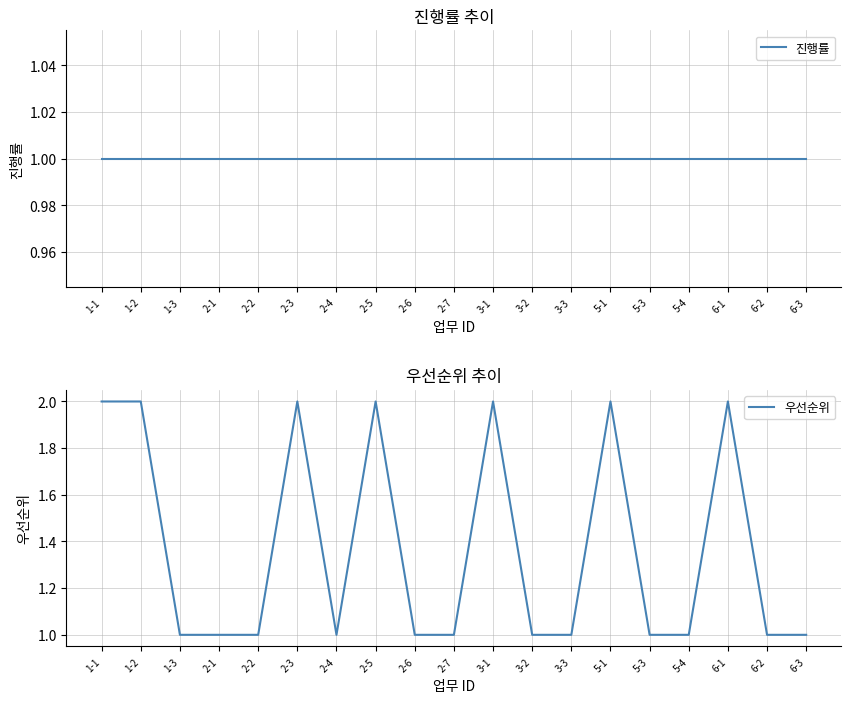

What is the lowest value of the 진행률 series?

1